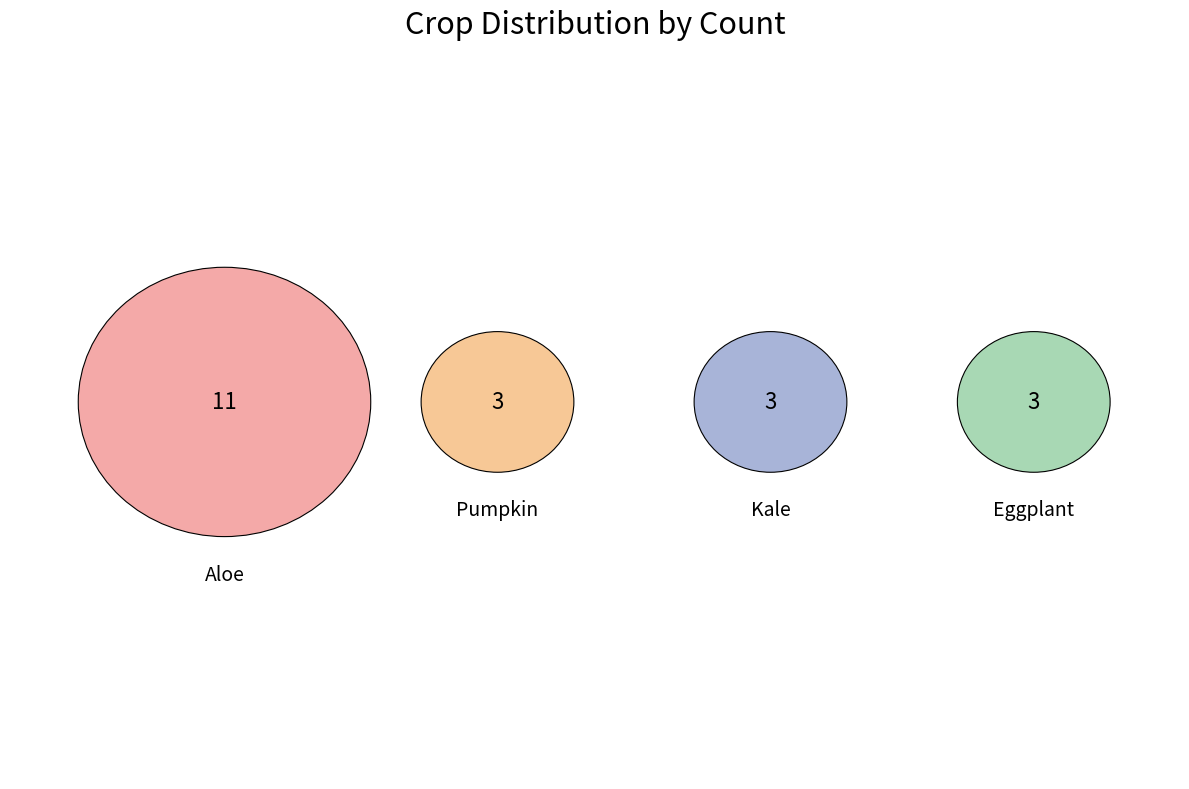

What percentage is the Eggplant slice, to the nearest percent?

15%